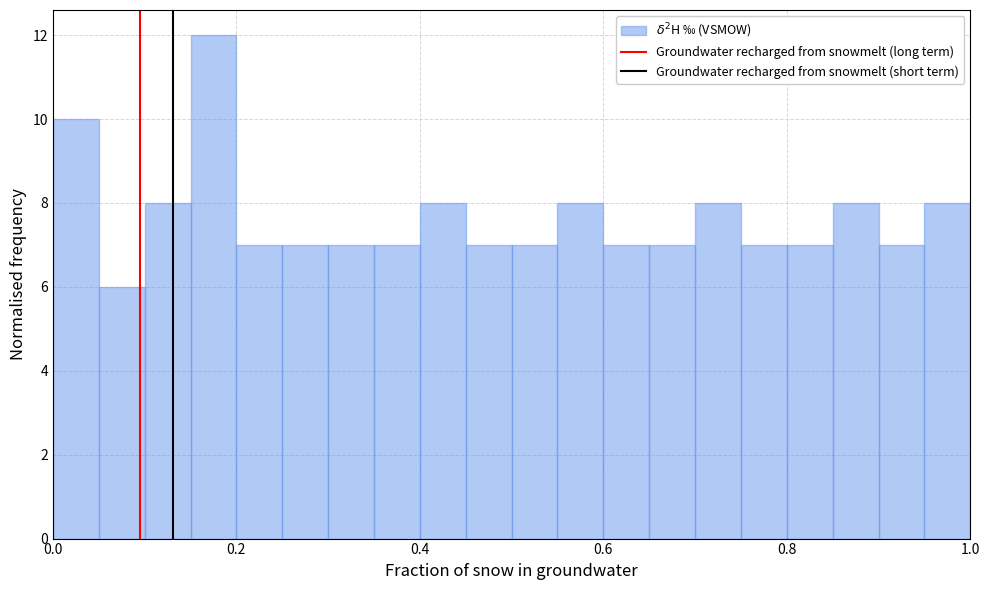

Read against the x-axis, roughly where is the centre of the tallest bar?

0.18